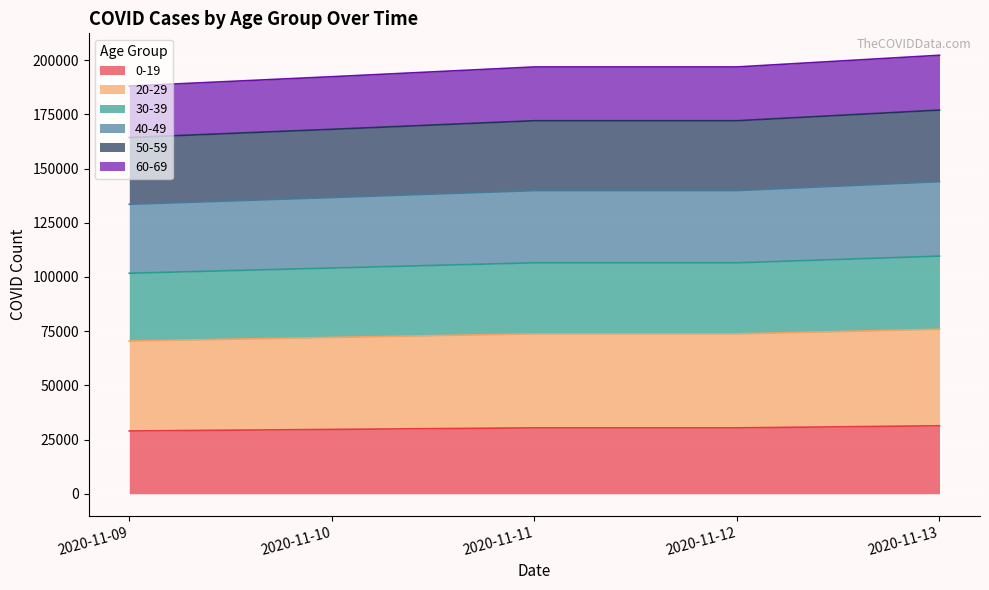

What is the total value across all series at 2020-11-12?

196884